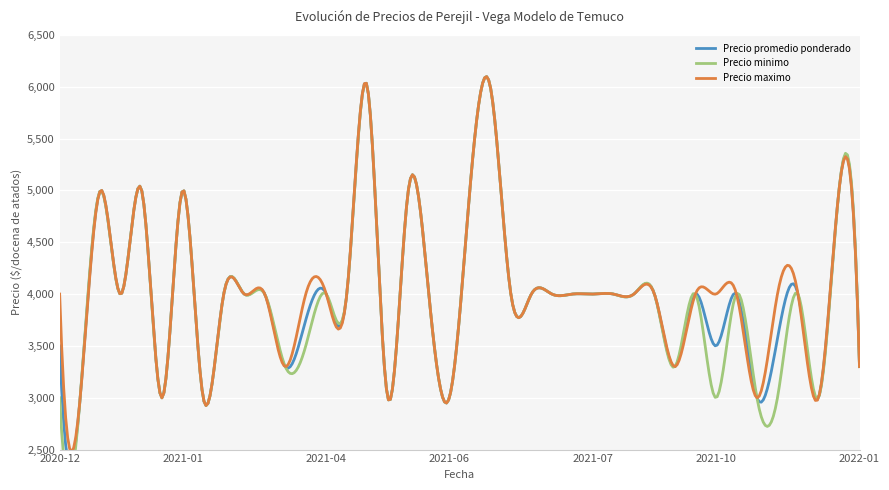

The Precio promedio ponderado series shows 4000 at 2021-02-16. True or false?

True